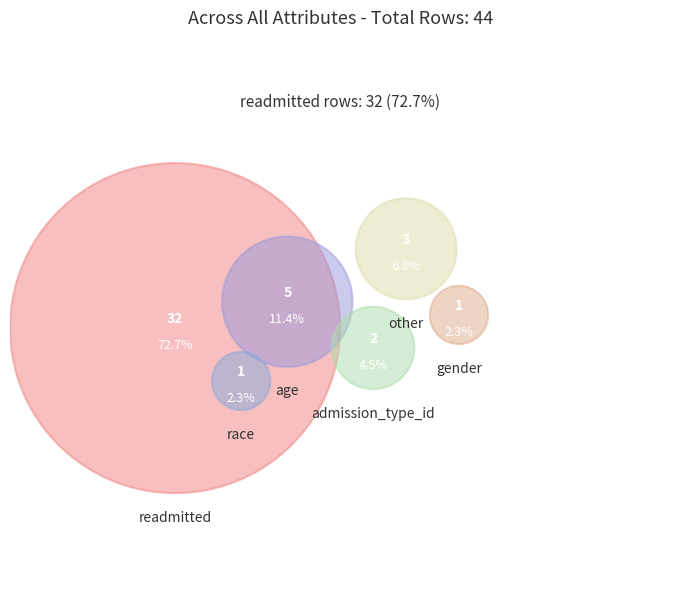

Is readmitted the majority of the pie?

Yes